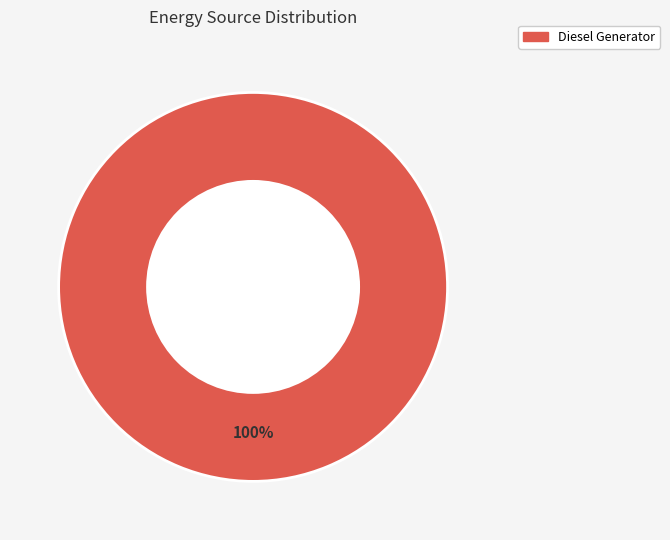

Is there any slice that represents more than half of the pie?

Yes